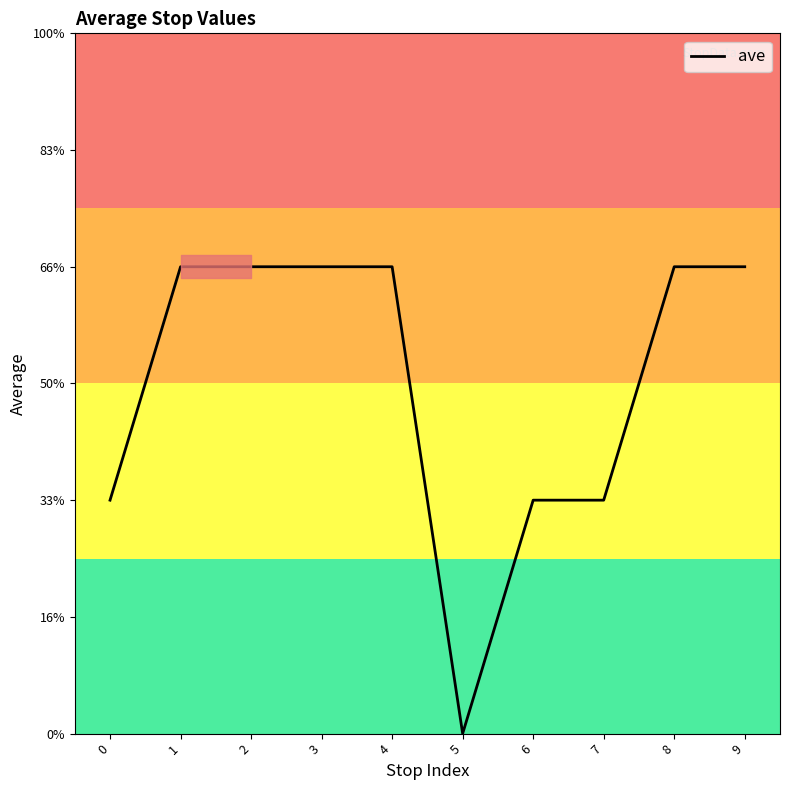

Is this an area chart (filled region under the line)?

No